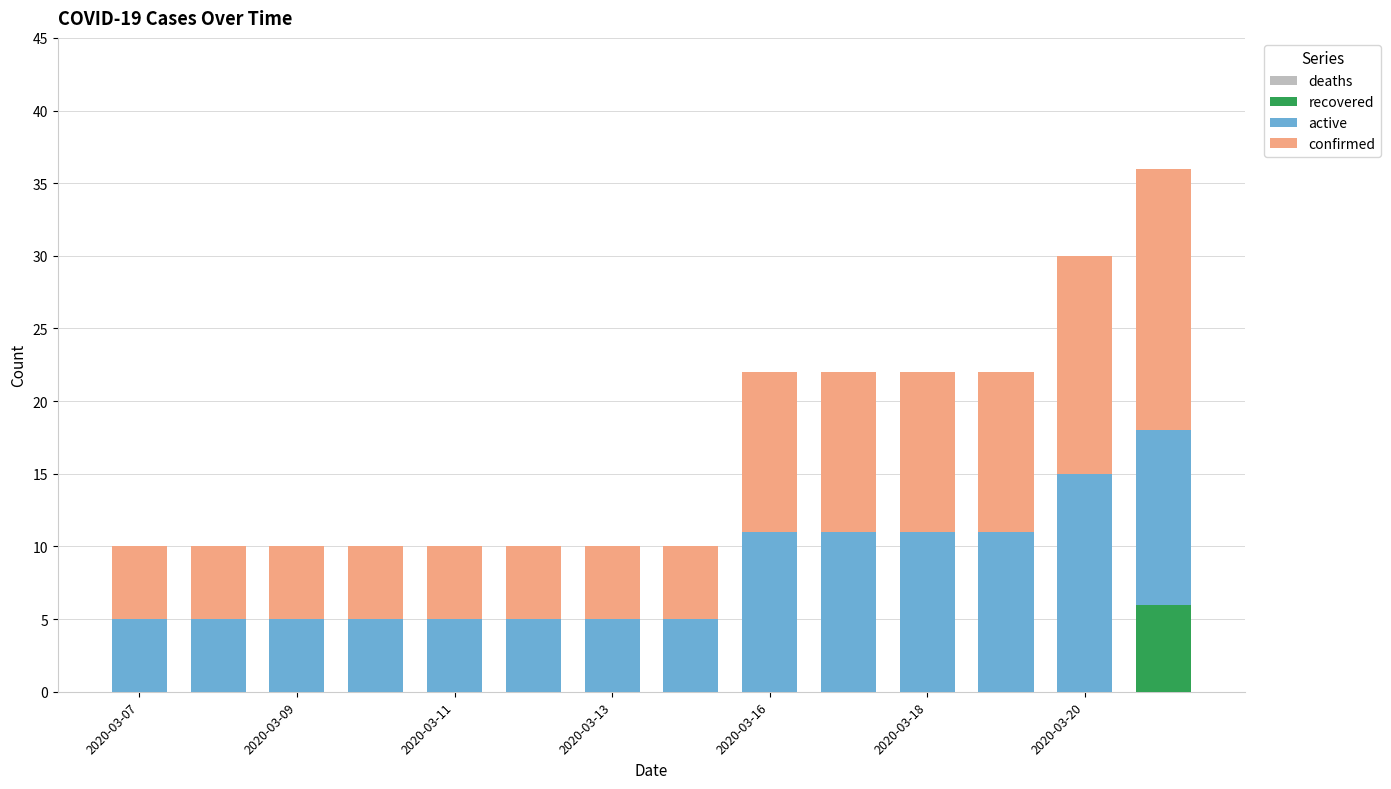

How many data points does each series have?

14